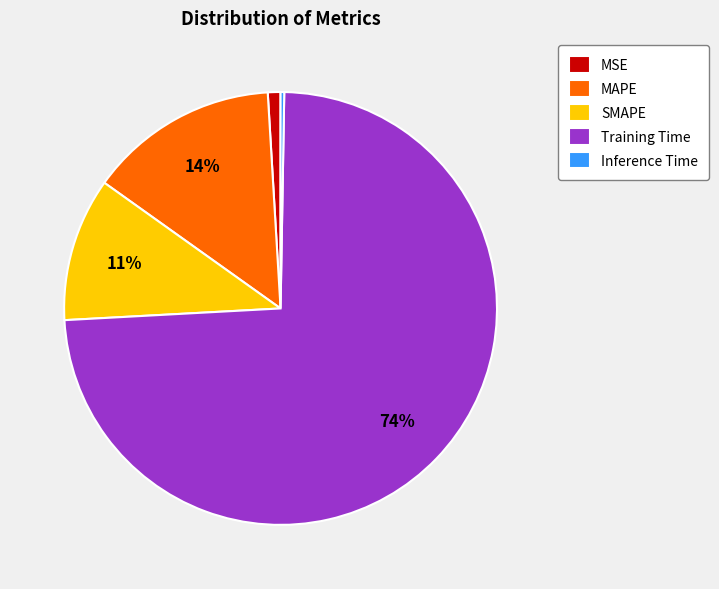

Which category accounts for the majority?

Training Time